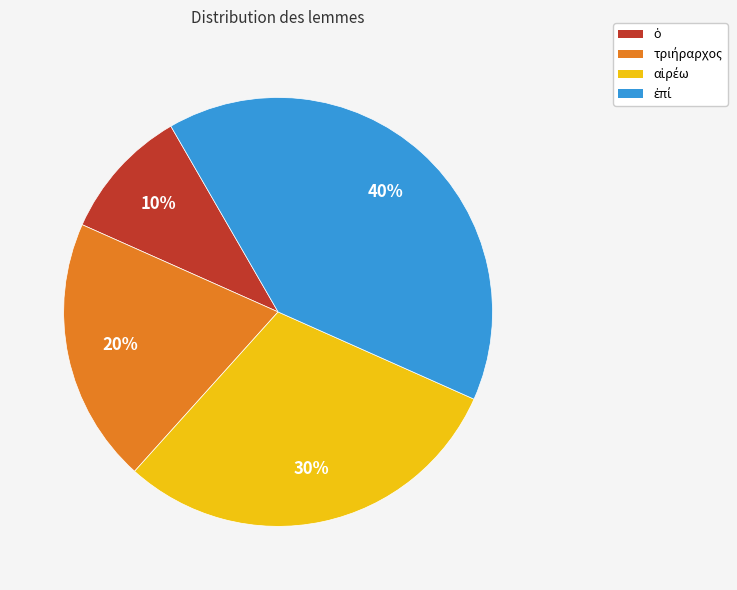

To the nearest percent, what is the average slice percentage?

25%